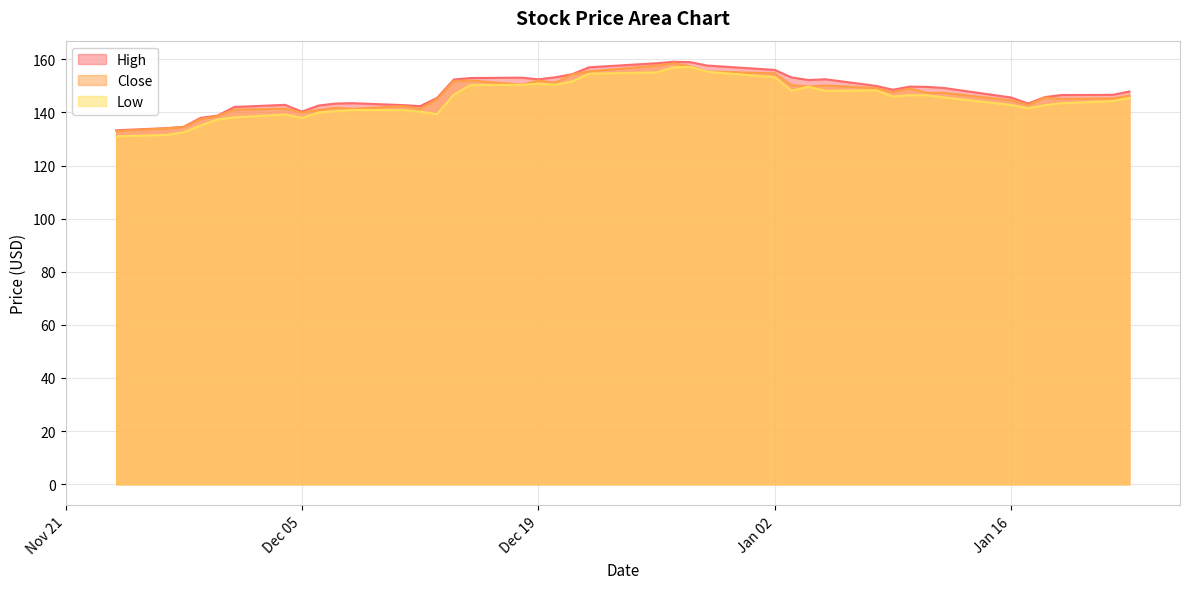

True or false: Close and High cross at least once.

False